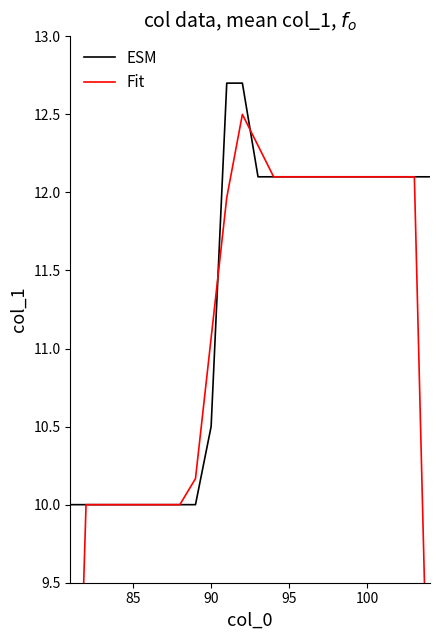

How many data points in ESM are above 12?

14